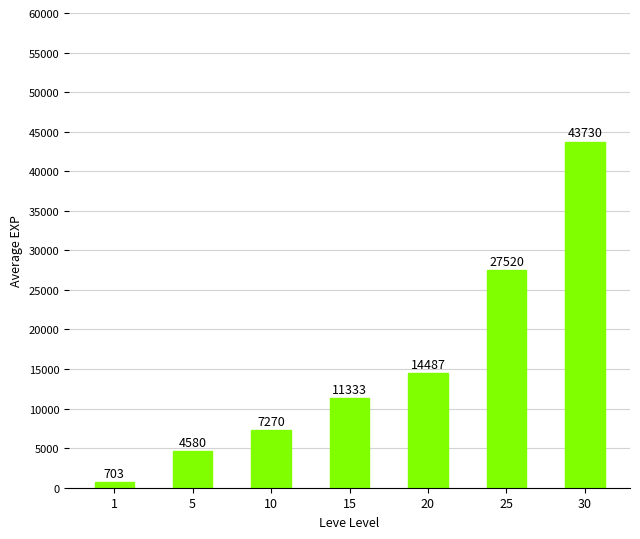

What is the value of the 1st bar from the left?

703